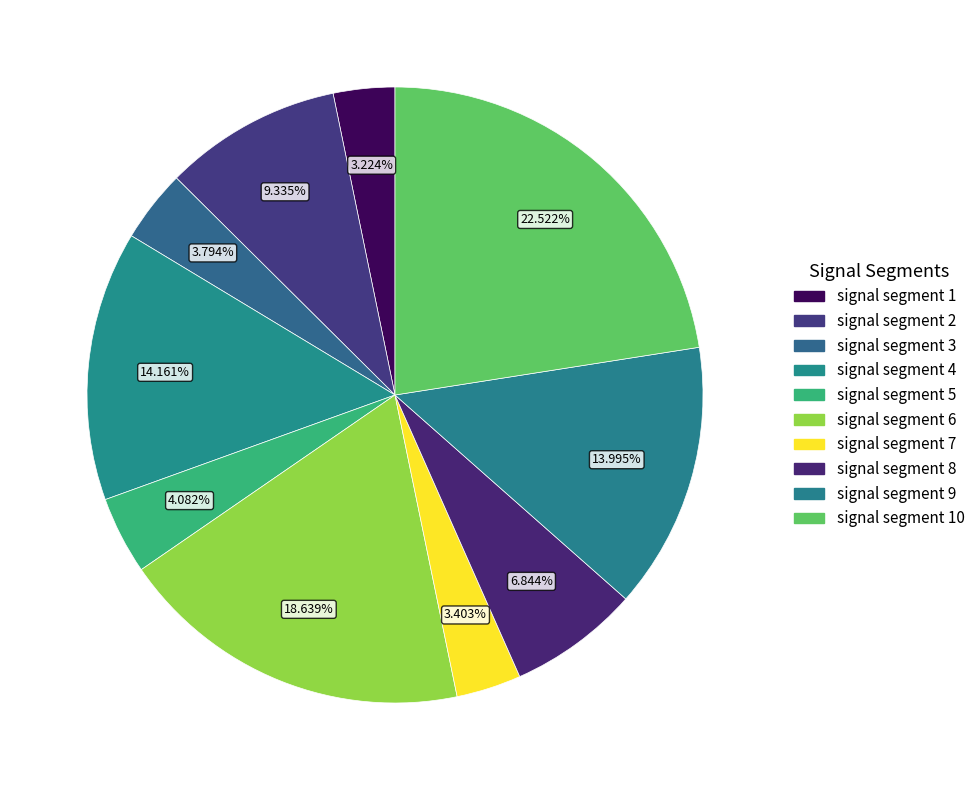

Which slice is the largest?

signal segment 10